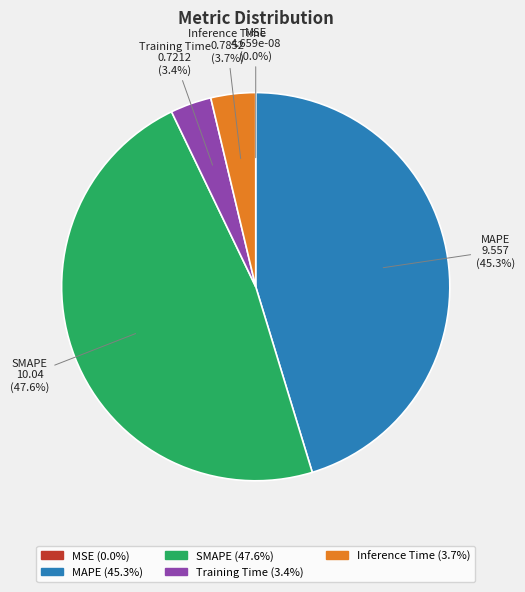

Which slice is the largest?

SMAPE